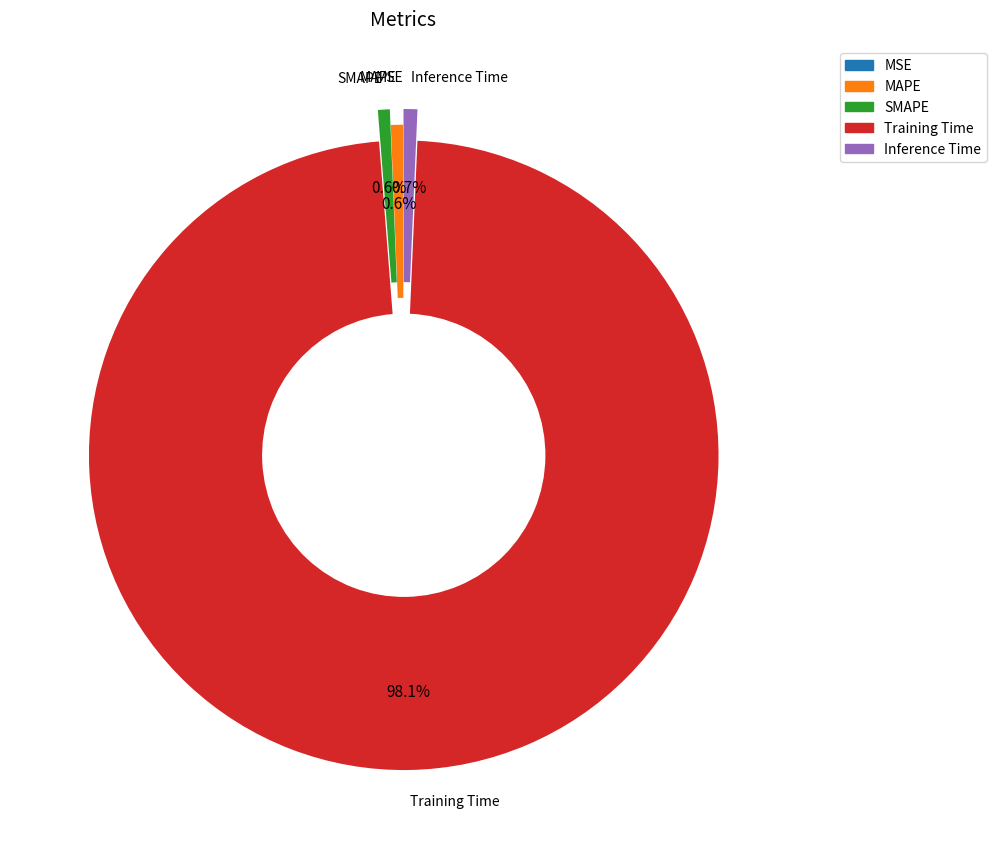

Combined, do MAPE and Inference Time account for over 50%?

No